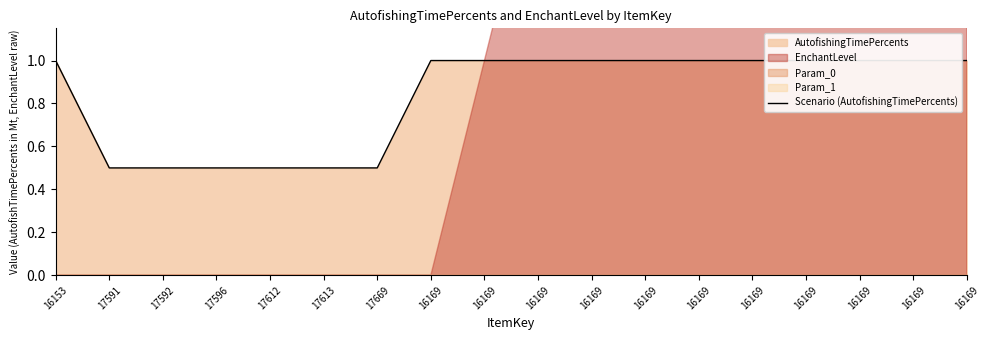

Where is the data nearest to the value 0?

17591